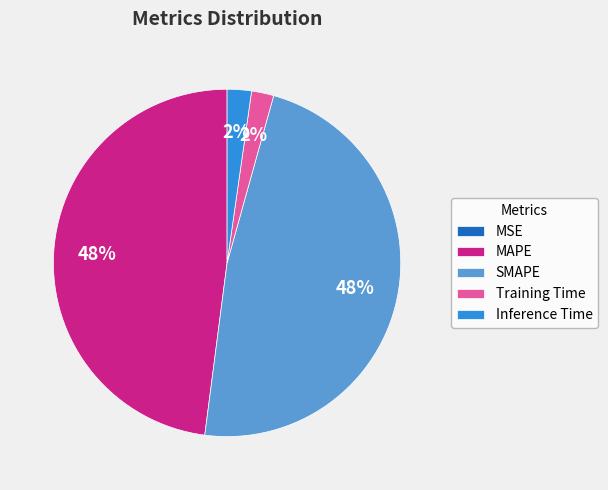

To the nearest percent, what portion does Inference Time represent?

2%